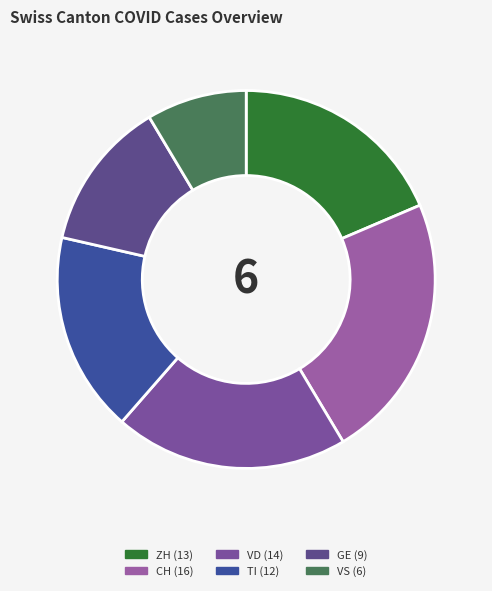

Count the number of slices in the pie.

6